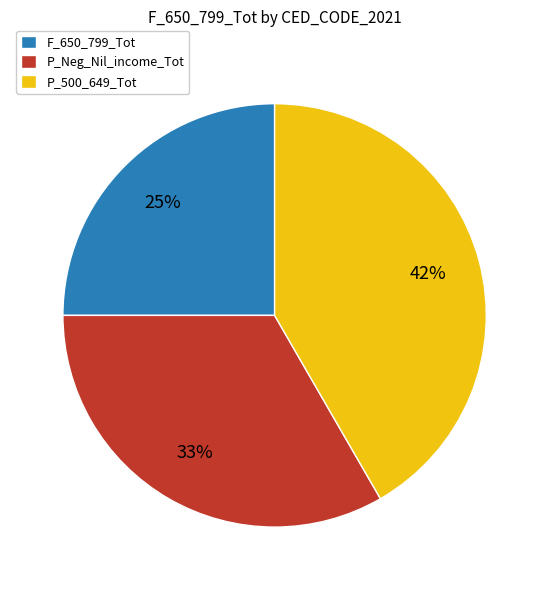

Is there a majority slice in this chart?

No